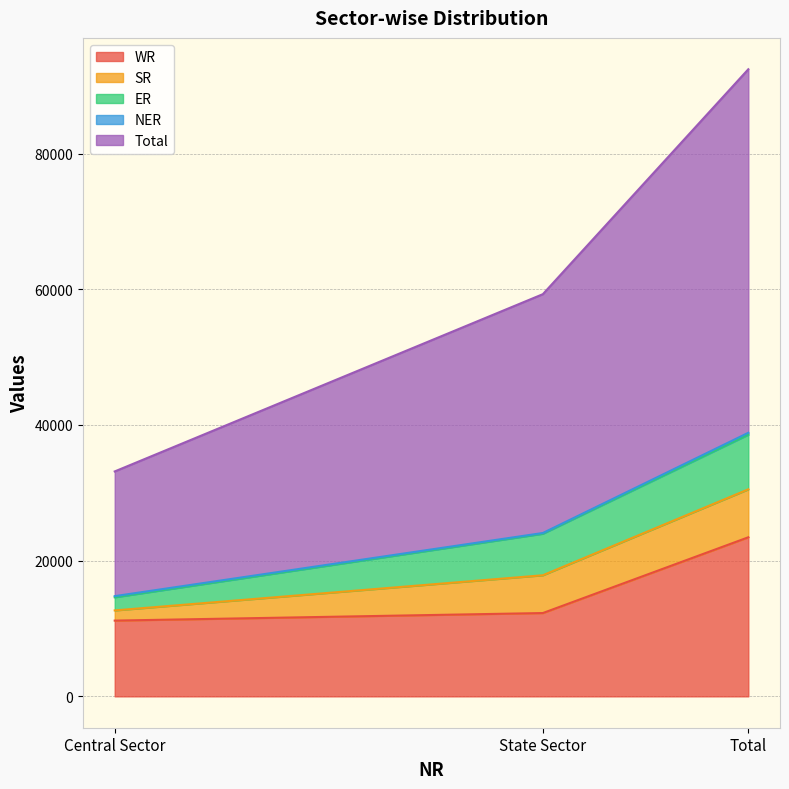

What is the maximum value shown in the chart?

53573